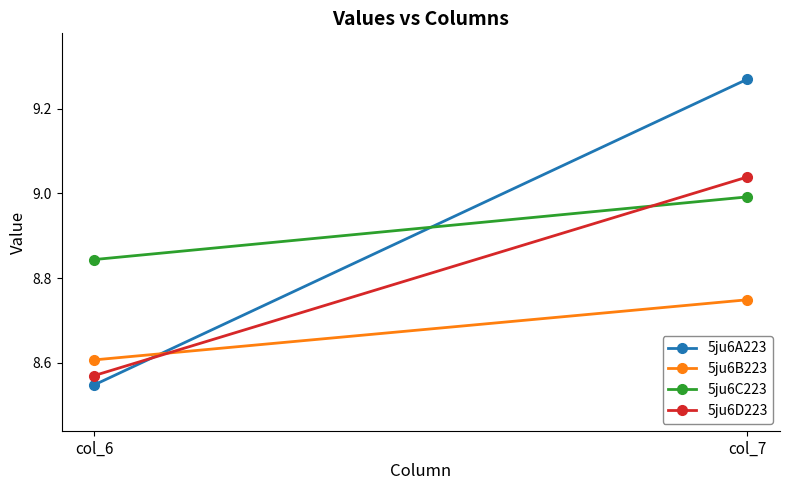

What is the smallest value displayed?

8.5